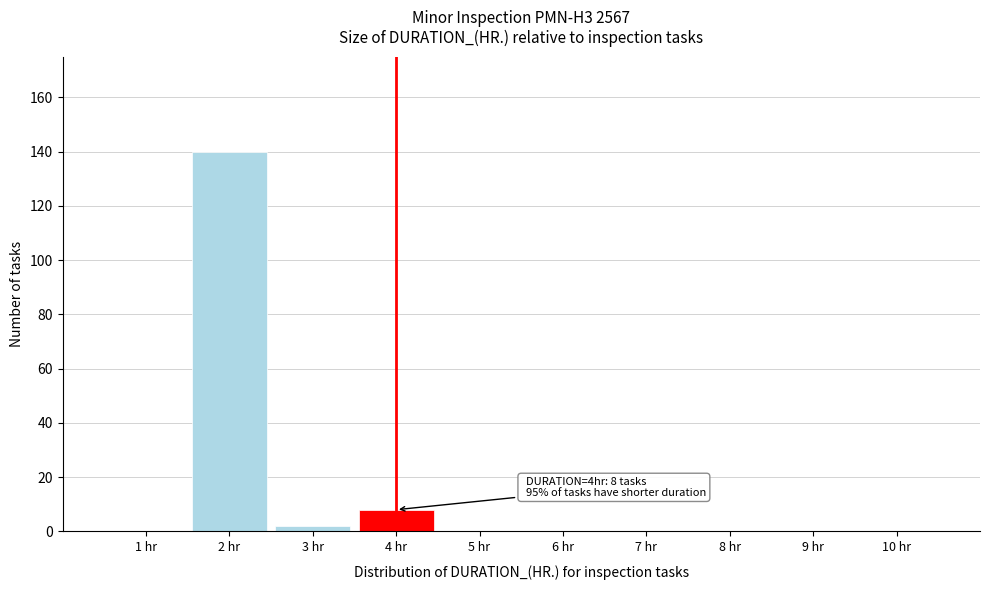

Over which range of the x-axis is the bar tallest?

1.5 to 2.5